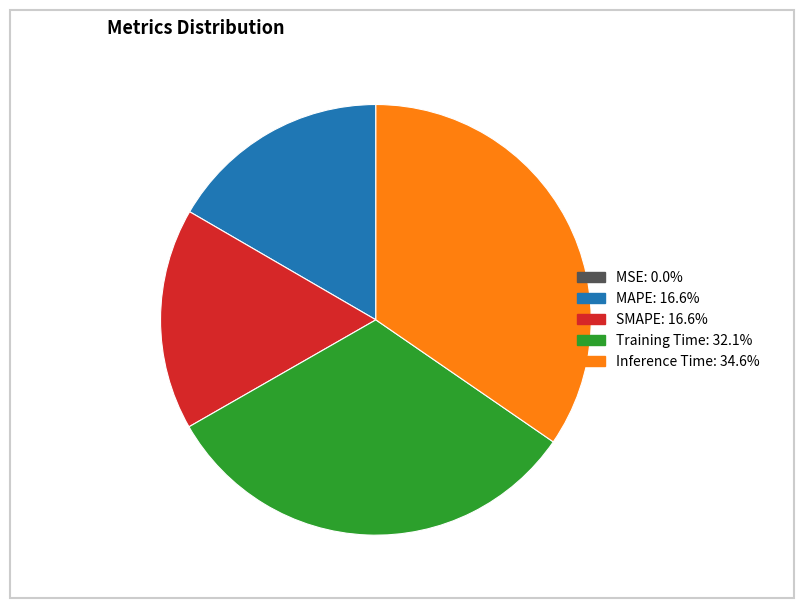

Between Inference Time and Training Time, which is larger?

Inference Time